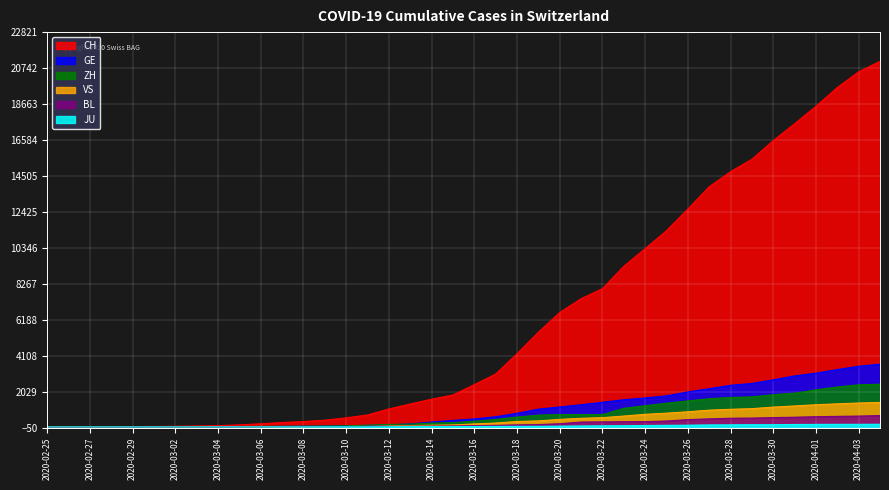

Does the chart display data point markers on the line(s)?

No